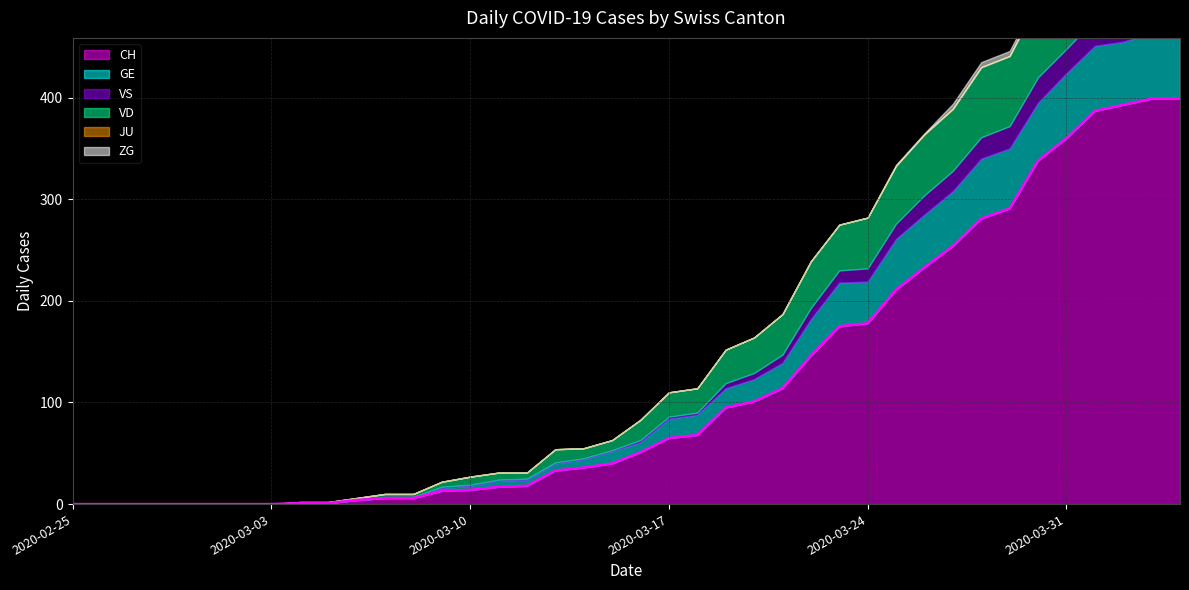

Between 2020-03-02 and 2020-04-01, which series saw the biggest shift?

CH